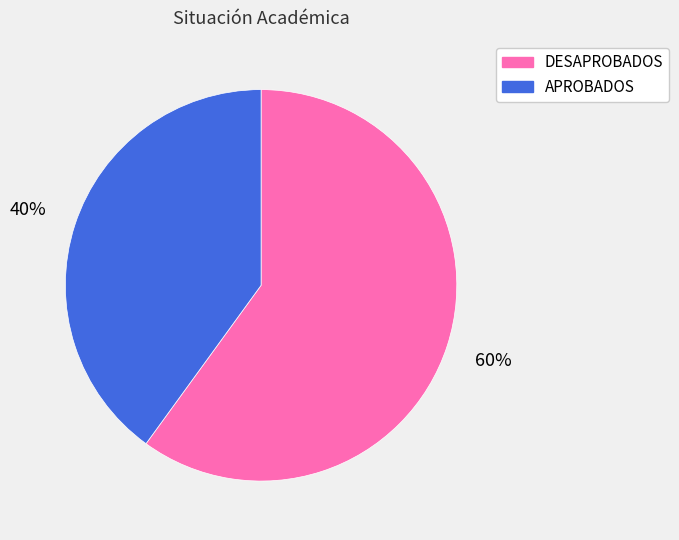

The DESAPROBADOS slice represents 74% of the pie. True or false?

False